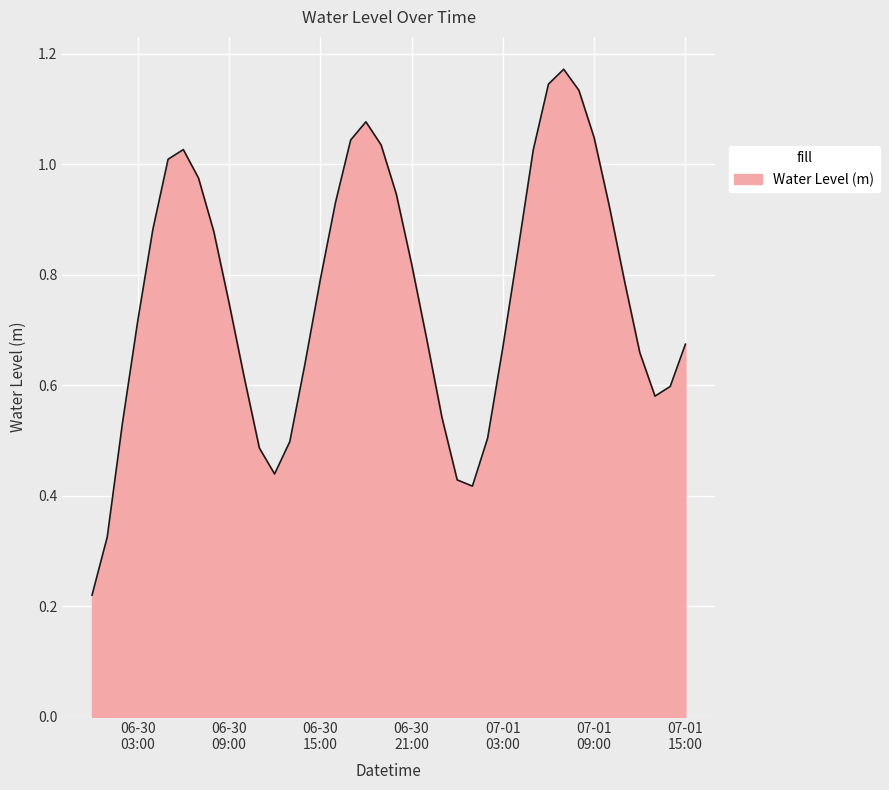

List the labels in order of value, smallest first.

2024-06-30 00:00:00, 2024-06-30 01:00:00, 2024-07-01 01:00:00, 2024-07-01 00:00:00, 2024-06-30 12:00:00, 2024-06-30 11:00:00, 2024-06-30 13:00:00, 2024-07-01 02:00:00, 2024-06-30 02:00:00, 2024-06-30 23:00:00, 2024-07-01 13:00:00, 2024-07-01 14:00:00, 2024-06-30 10:00:00, 2024-06-30 14:00:00, 2024-07-01 12:00:00, 2024-07-01 03:00:00, 2024-07-01 15:00:00, 2024-06-30 22:00:00, 2024-06-30 03:00:00, 2024-06-30 09:00:00, 2024-07-01 11:00:00, 2024-06-30 15:00:00, 2024-06-30 21:00:00, 2024-07-01 04:00:00, 2024-06-30 08:00:00, 2024-06-30 04:00:00, 2024-07-01 10:00:00, 2024-06-30 16:00:00, 2024-06-30 20:00:00, 2024-06-30 07:00:00, 2024-06-30 05:00:00, 2024-07-01 05:00:00, 2024-06-30 06:00:00, 2024-06-30 19:00:00, 2024-06-30 17:00:00, 2024-07-01 09:00:00, 2024-06-30 18:00:00, 2024-07-01 08:00:00, 2024-07-01 06:00:00, 2024-07-01 07:00:00